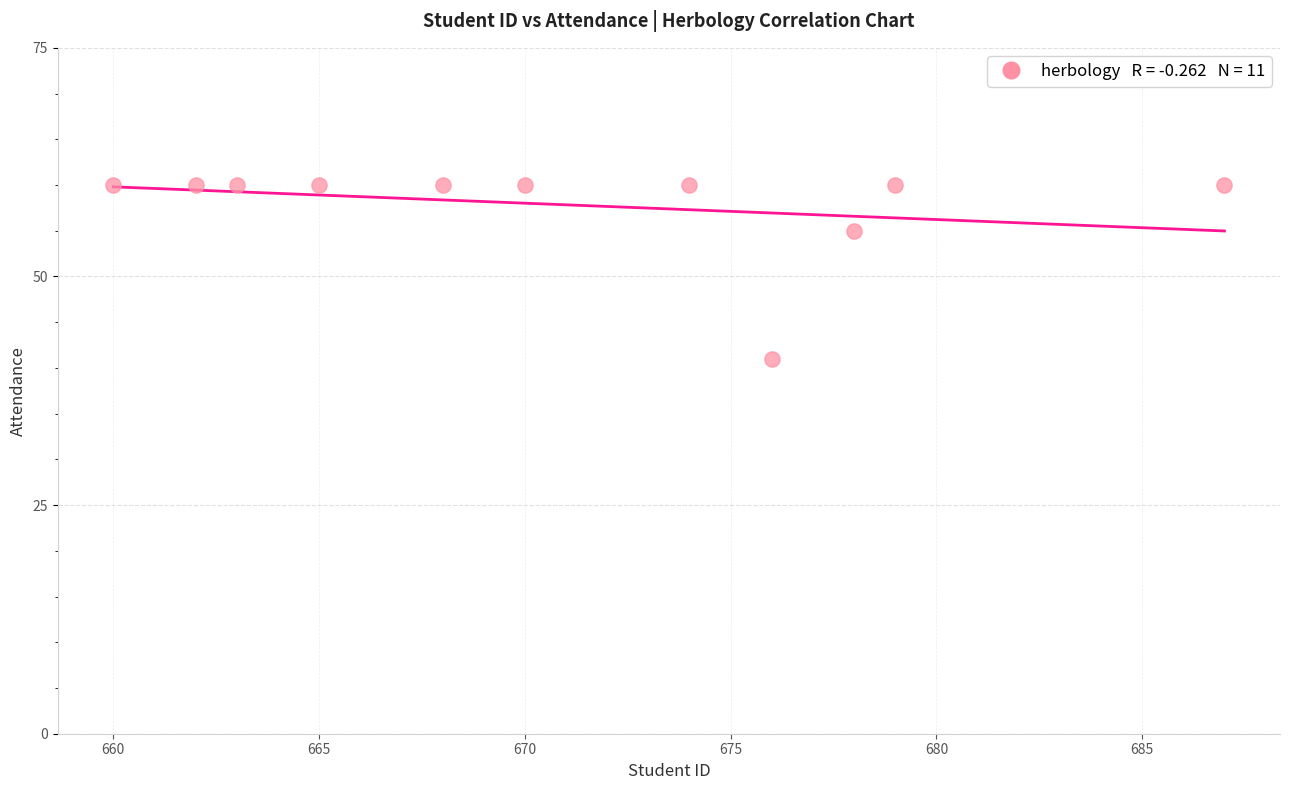

What Y value in the scatter plot is closest to 50?

55